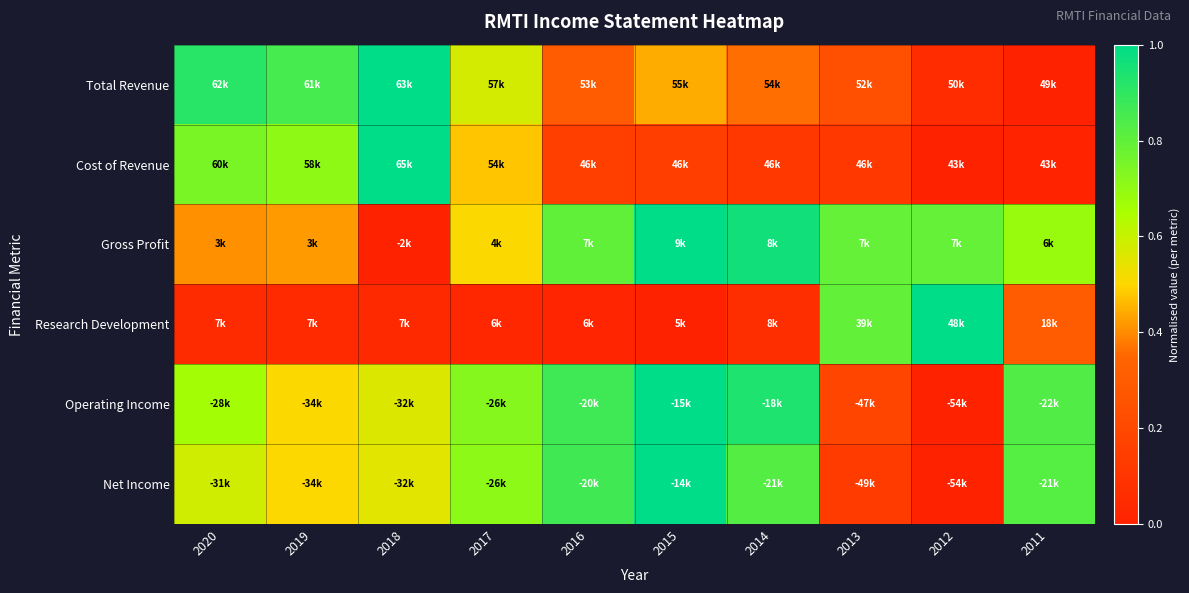

Reading right to left, what are all the values shown in this chart?

Total Revenue: 2011=0.0	2012=0.1	2013=0.2	2014=0.4	2015=0.4	2016=0.3	2017=0.6	2018=1.0	2019=0.9	2020=0.9
Cost of Revenue: 2011=0.0	2012=0.0	2013=0.1	2014=0.1	2015=0.2	2016=0.2	2017=0.5	2018=1.0	2019=0.7	2020=0.7
Gross Profit: 2011=0.7	2012=0.8	2013=0.8	2014=1.0	2015=1.0	2016=0.8	2017=0.5	2018=0.0	2019=0.4	2020=0.4
Research Development: 2011=0.3	2012=1.0	2013=0.8	2014=0.1	2015=0.0	2016=0.0	2017=0.0	2018=0.0	2019=0.0	2020=0.0
Operating Income: 2011=0.8	2012=0.0	2013=0.2	2014=0.9	2015=1.0	2016=0.9	2017=0.7	2018=0.6	2019=0.5	2020=0.7
Net Income: 2011=0.8	2012=0.0	2013=0.1	2014=0.8	2015=1.0	2016=0.9	2017=0.7	2018=0.6	2019=0.5	2020=0.6